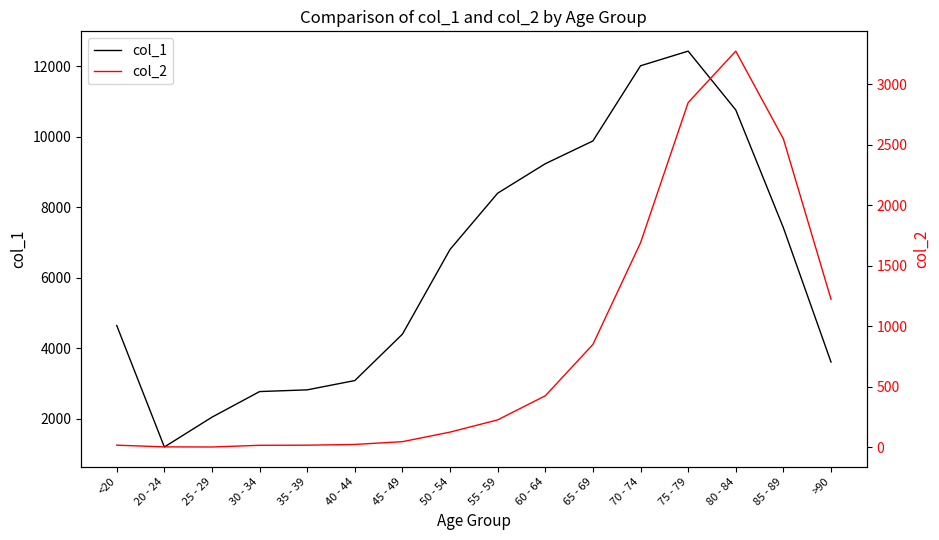

True or false: col_2 and col_1 cross at least once.

False